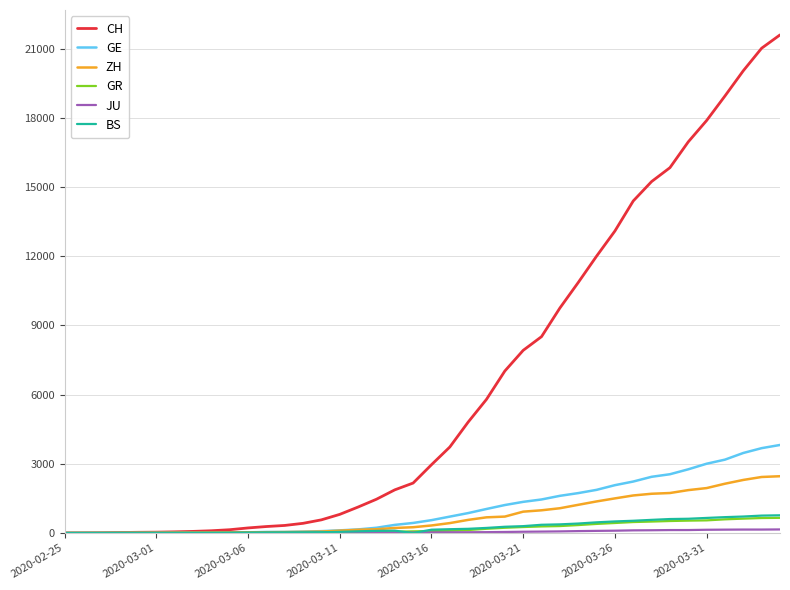

Which series has the largest range (max minus min)?

CH